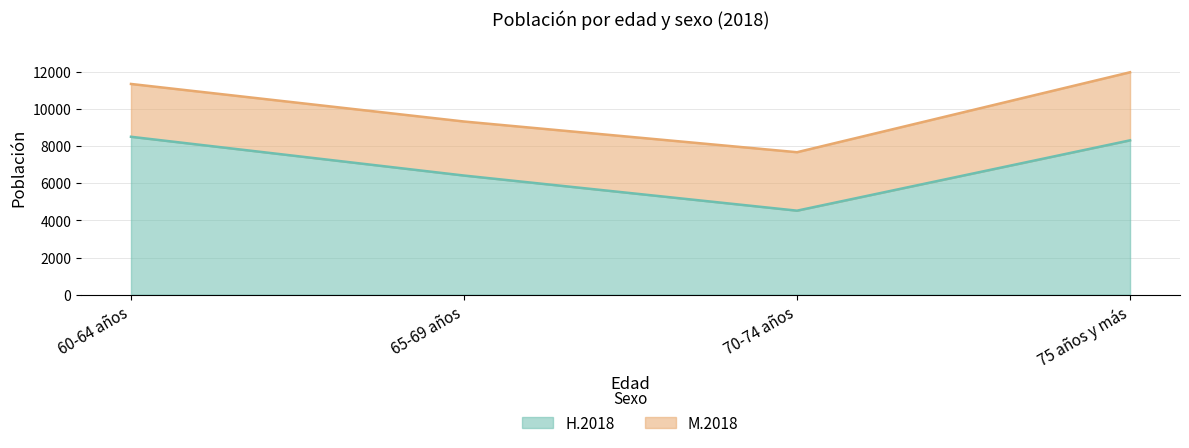

How many lines are shown in the chart?

2